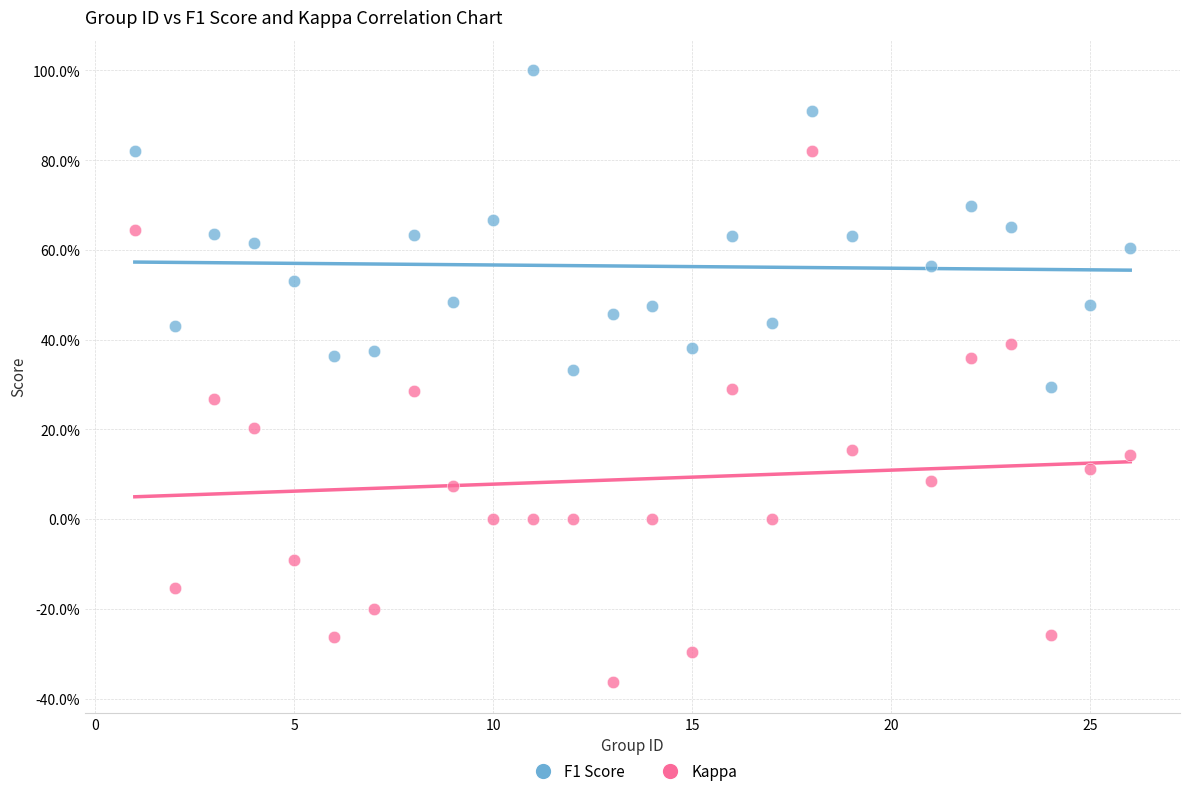

Which series reaches the maximum Y coordinate?

F1 Score